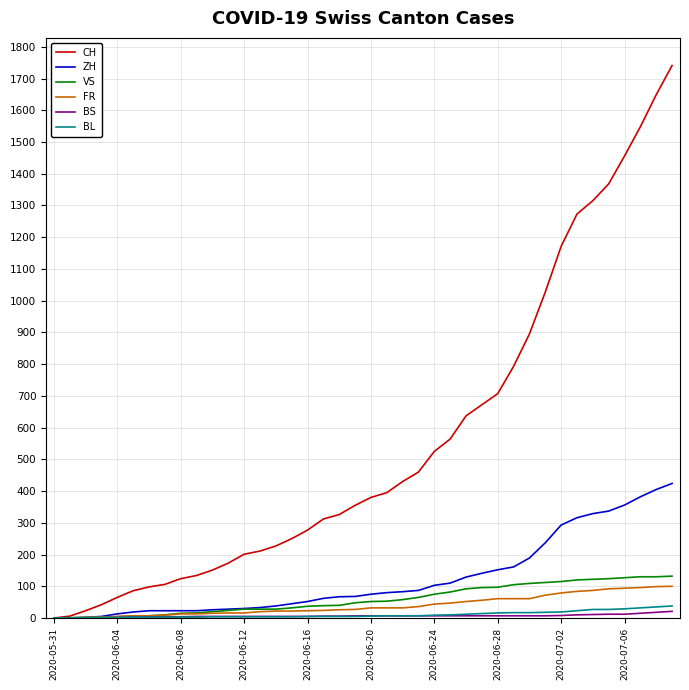

What is the sum of all BS values?

268